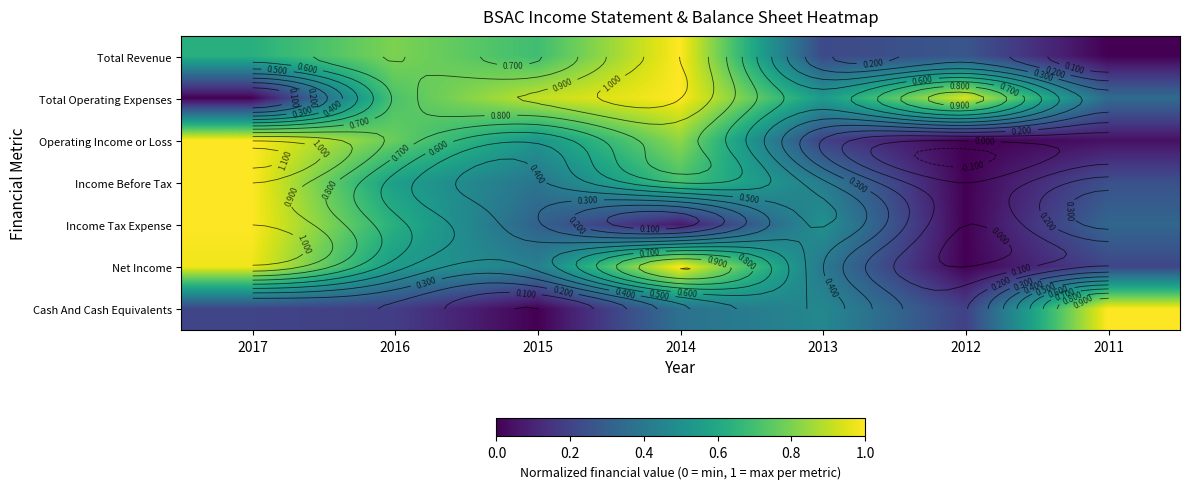

Which has a higher value, 2017 or 2011?

2017